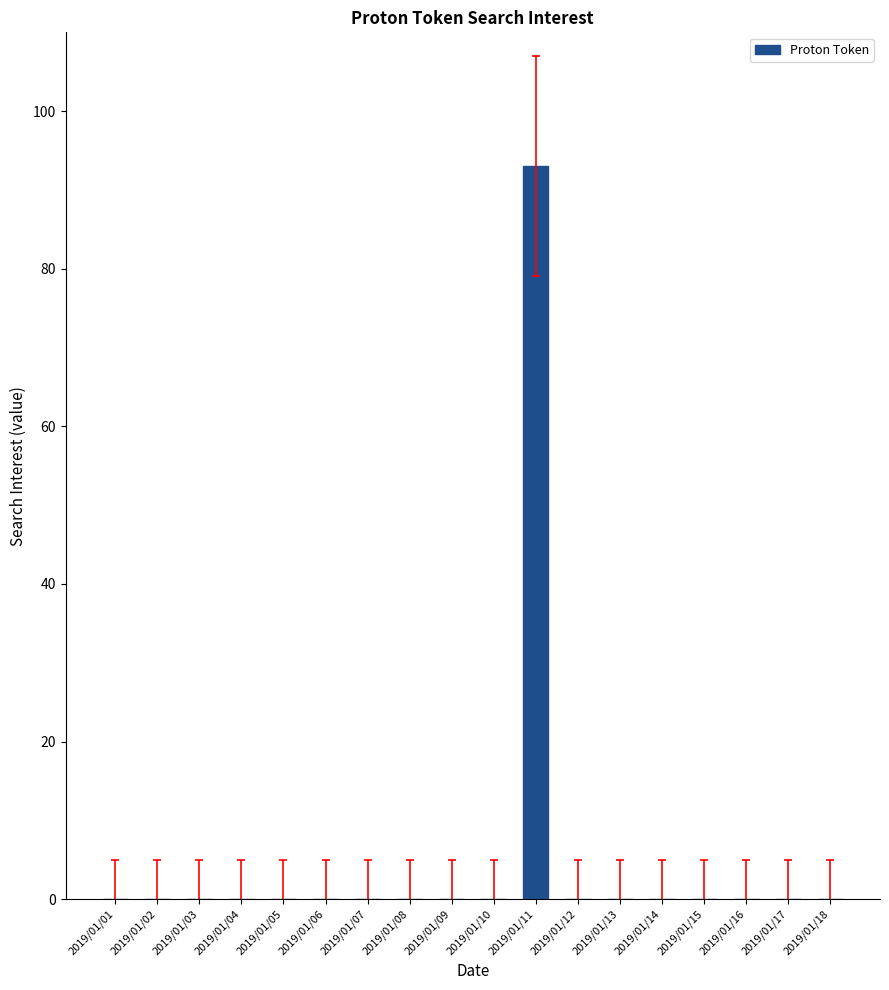

How many categories are shown in the chart?

18